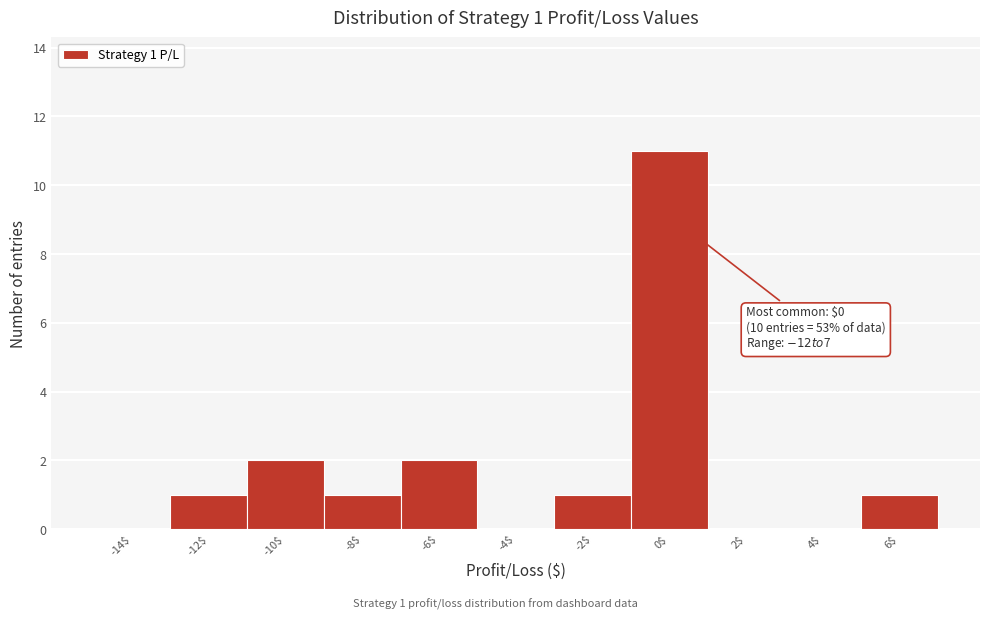

What is the sum of all values?

19